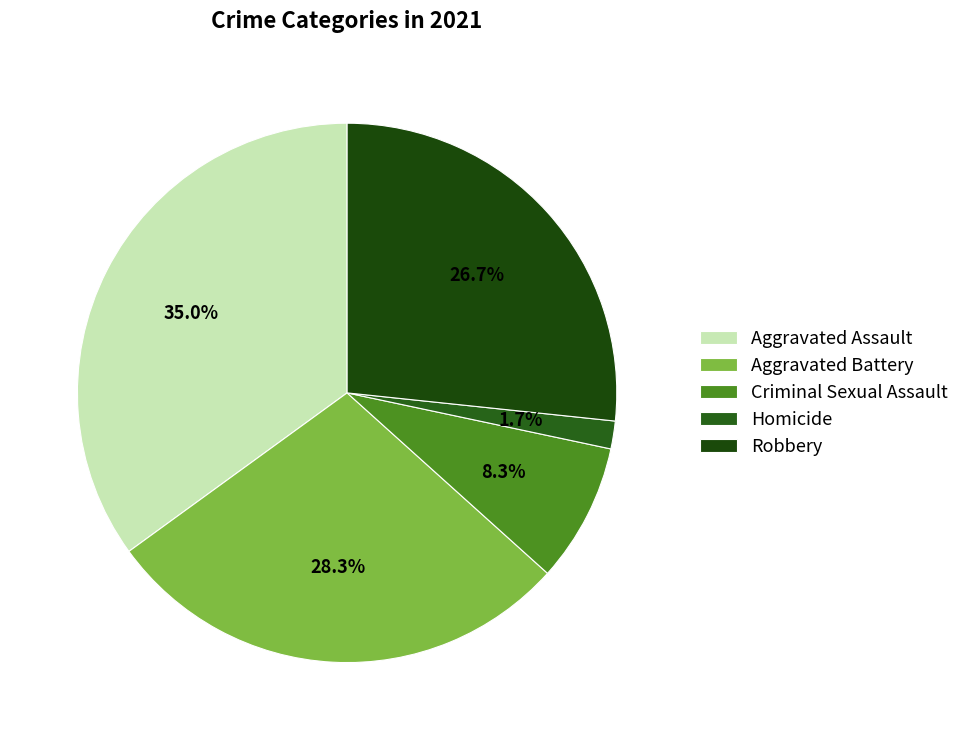

Which slice is the smallest?

Homicide